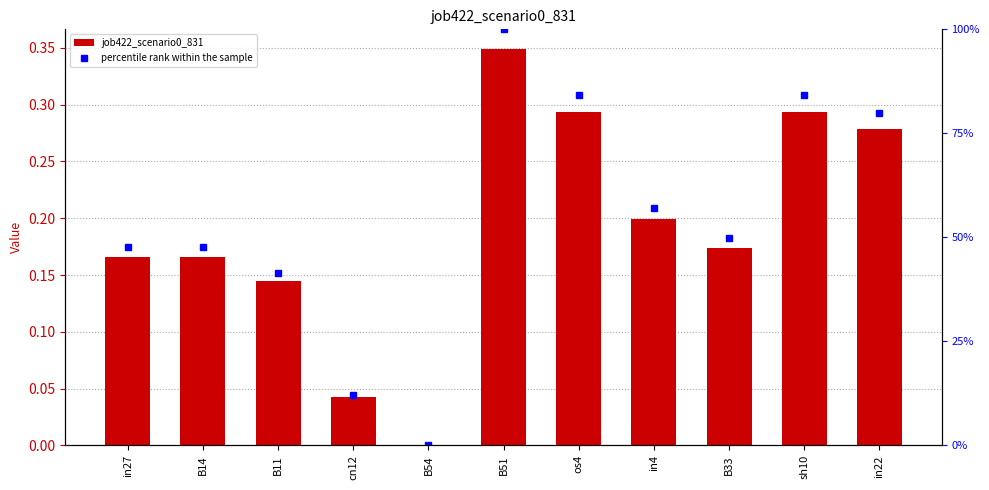

What is the difference between the maximum and minimum values in the job422_scenario0_831 series?

0.3